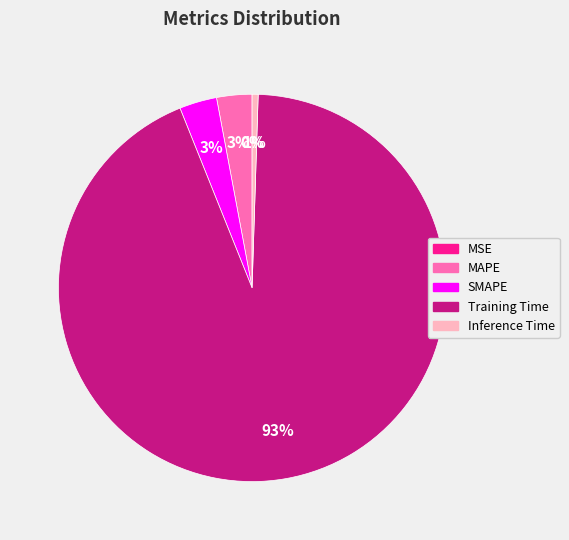

True or false: Training Time accounts for 99% of the total.

False